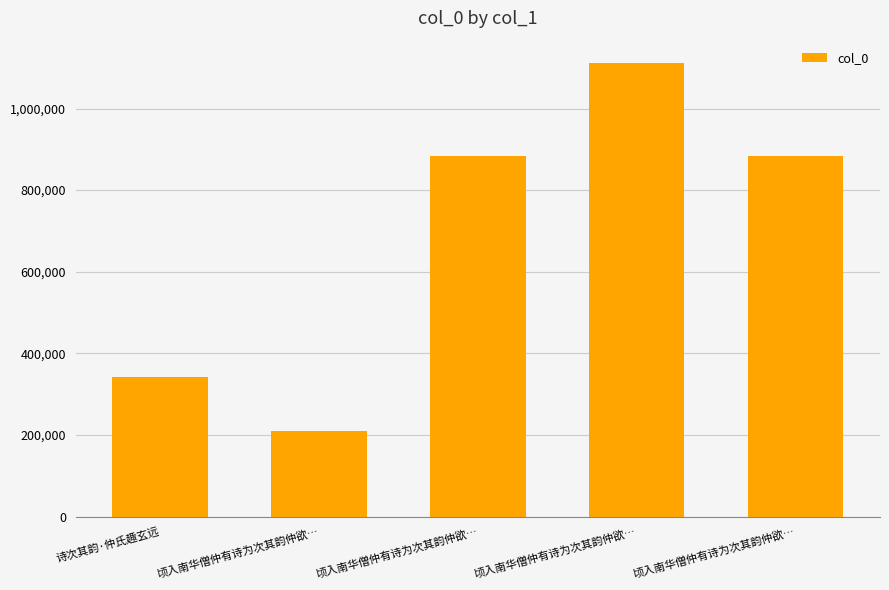

Reading left to right, transcribe all the data shown in this chart.

诗次其韵·仲氏趣玄远=340917	顷入南华僧仲有诗为次其韵仲欲…=208679	顷入南华僧仲有诗为次其韵仲欲…=884472	顷入南华僧仲有诗为次其韵仲欲…=1110768	顷入南华僧仲有诗为次其韵仲欲…=884473